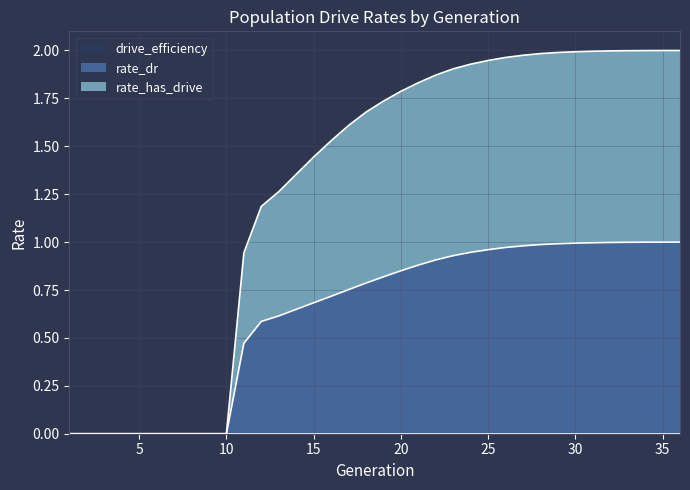

How many distinct data groups are displayed?

2